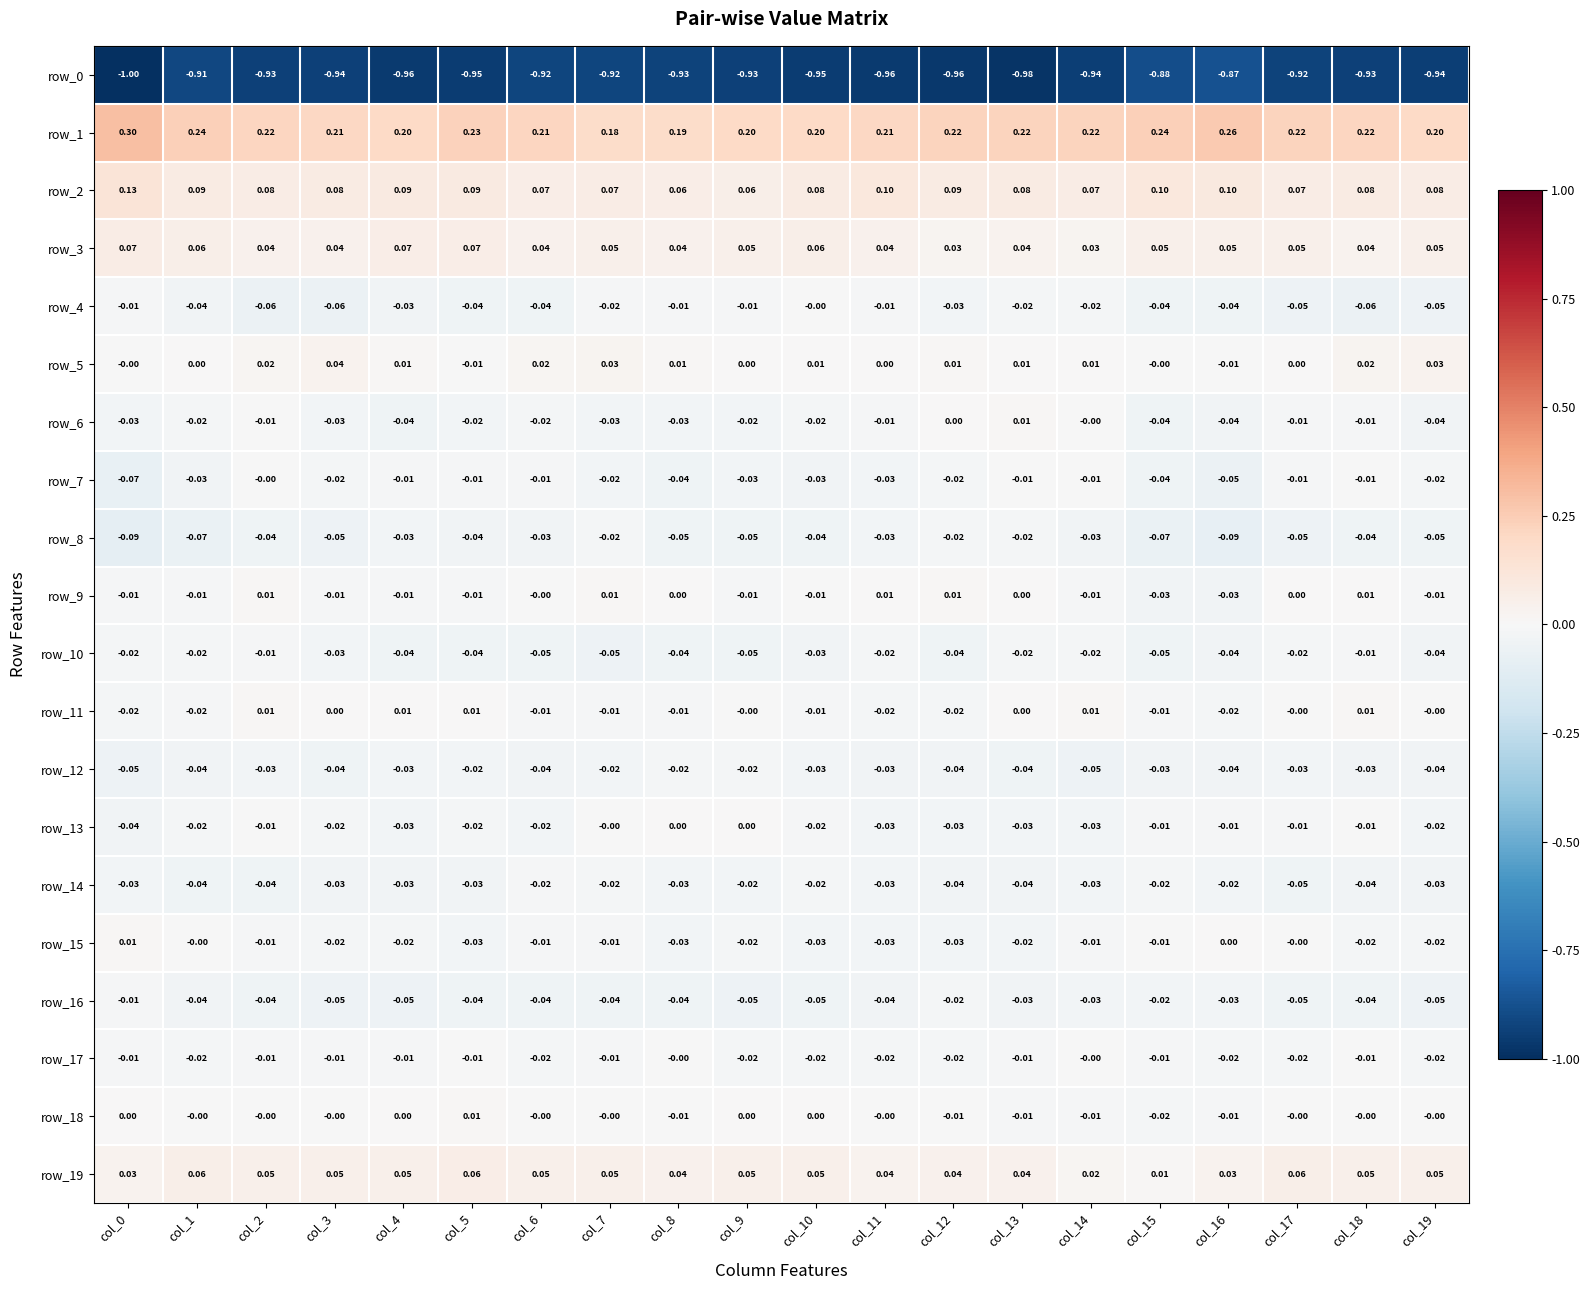

What is the total value across all series at col_17?

-0.8